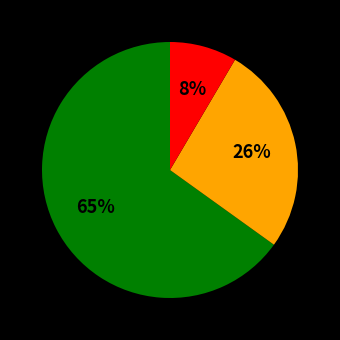

To the nearest percent, what is the average slice percentage?

33%